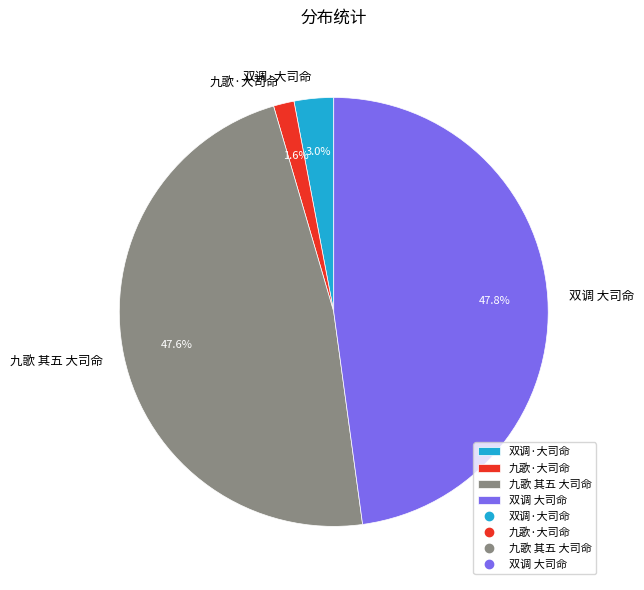

What portion of the pie excludes 双调·大司命?

97.0%